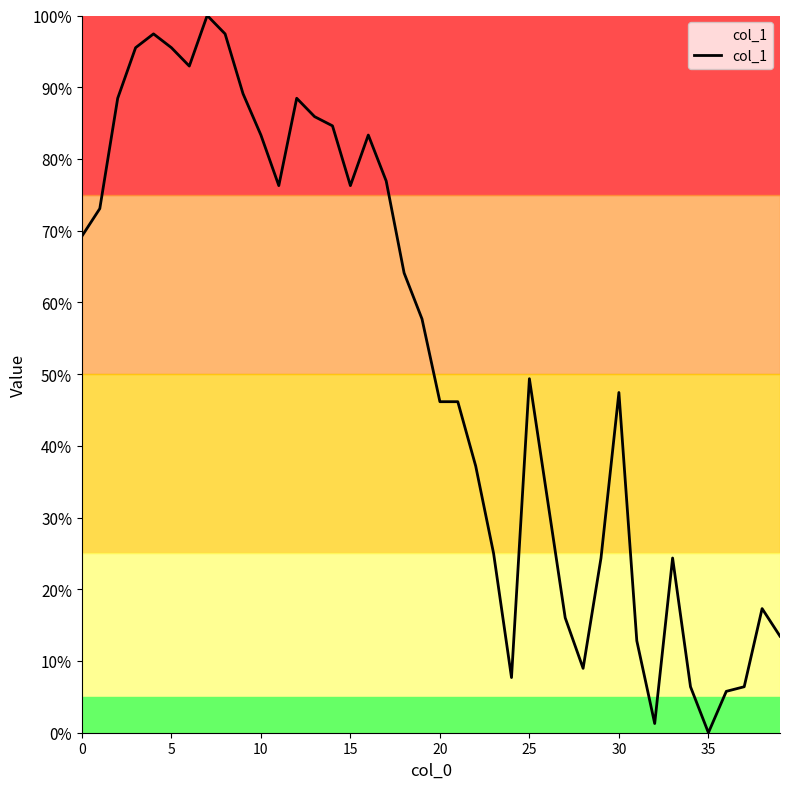

What is the maximum value shown in the chart?

100.0